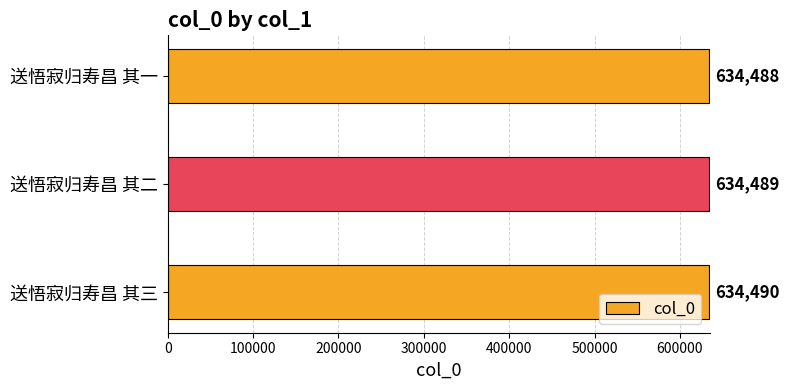

Reading top to bottom, list all the values displayed in this chart.

634488	634489	634490